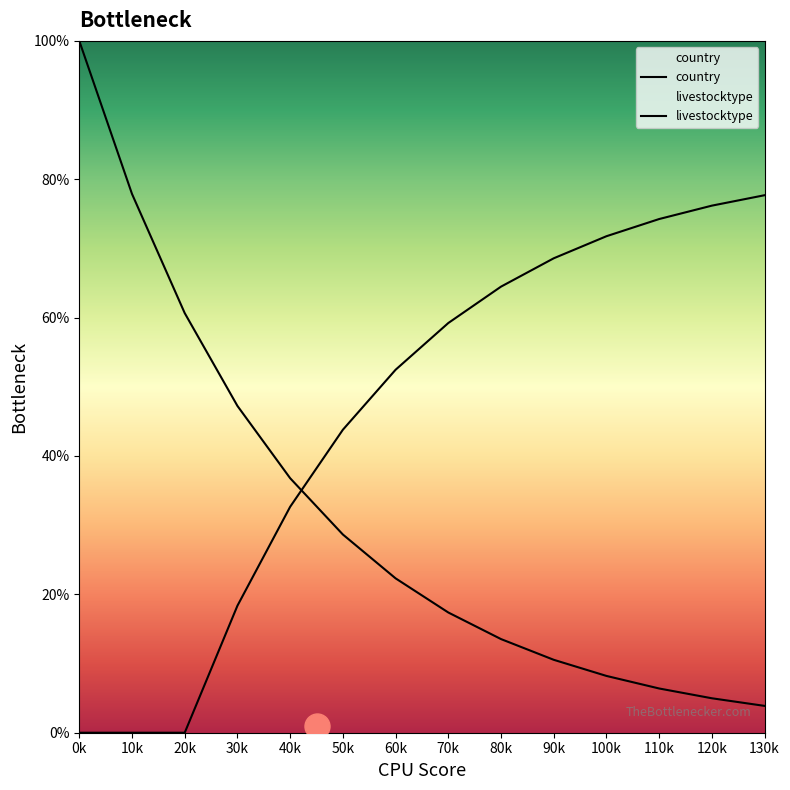

How many values in the livestocktype series are below 59?

7